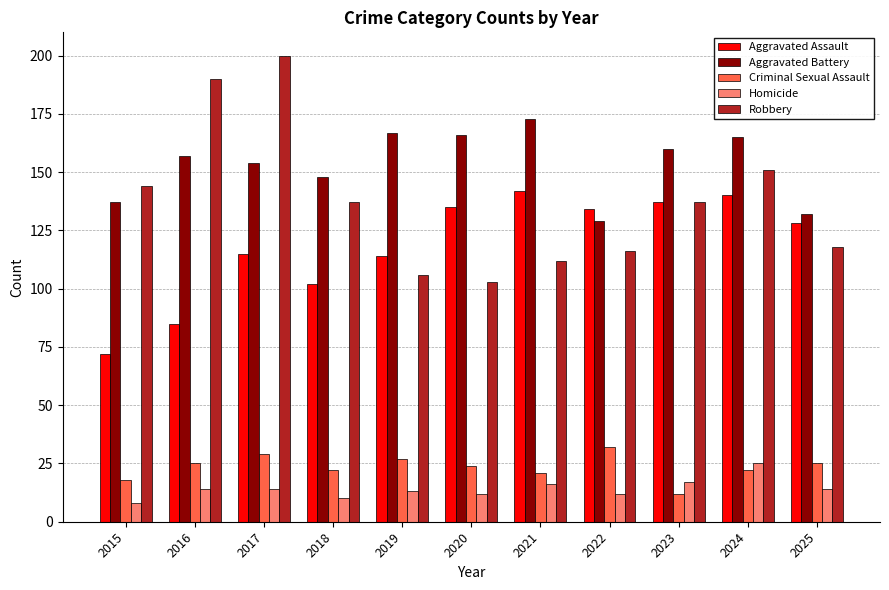

What is the greatest value displayed?

200